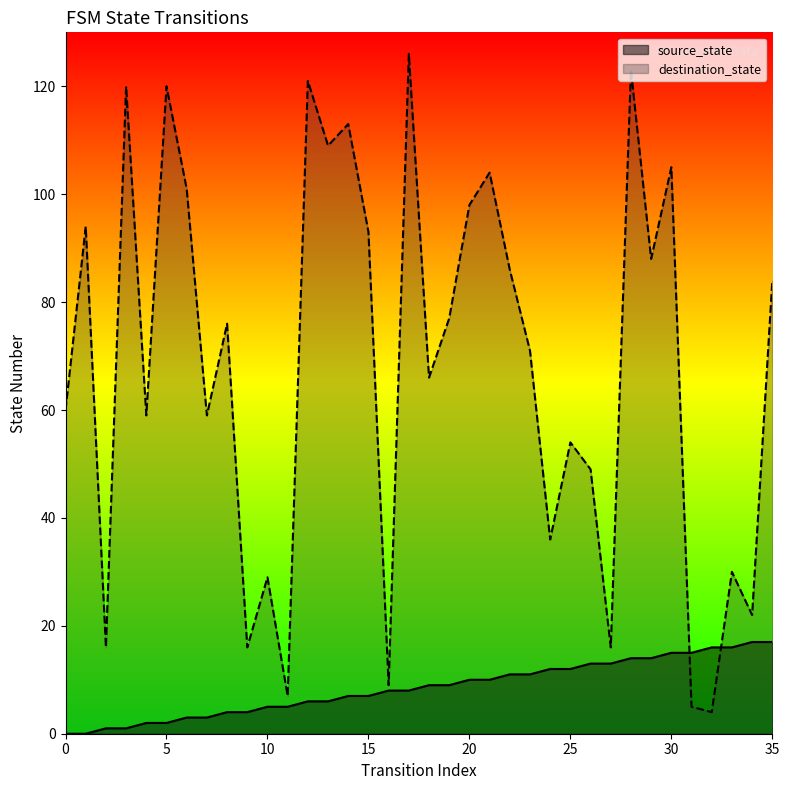

Reading right to left, extract all data points from this chart.

source_state: 35=17	34=17	33=16	32=16	31=15	30=15	29=14	28=14	27=13	26=13	25=12	24=12	23=11	22=11	21=10	20=10	19=9	18=9	17=8	16=8	15=7	14=7	13=6	12=6	11=5	10=5	9=4	8=4	7=3	6=3	5=2	4=2	3=1	2=1	1=0	0=0
destination_state: 35=84	34=22	33=30	32=4	31=5	30=105	29=88	28=123	27=16	26=49	25=54	24=36	23=71	22=86	21=104	20=98	19=77	18=66	17=126	16=9	15=93	14=113	13=109	12=121	11=7	10=29	9=16	8=76	7=59	6=101	5=120	4=59	3=120	2=16	1=94	0=60